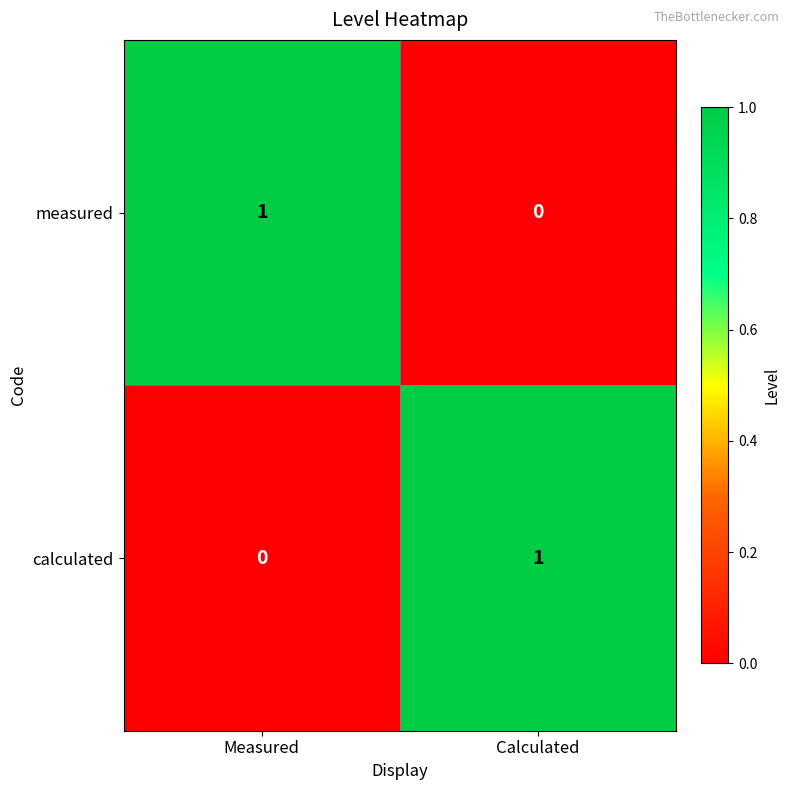

Rank the series at Calculated from highest to lowest value.

calculated, measured